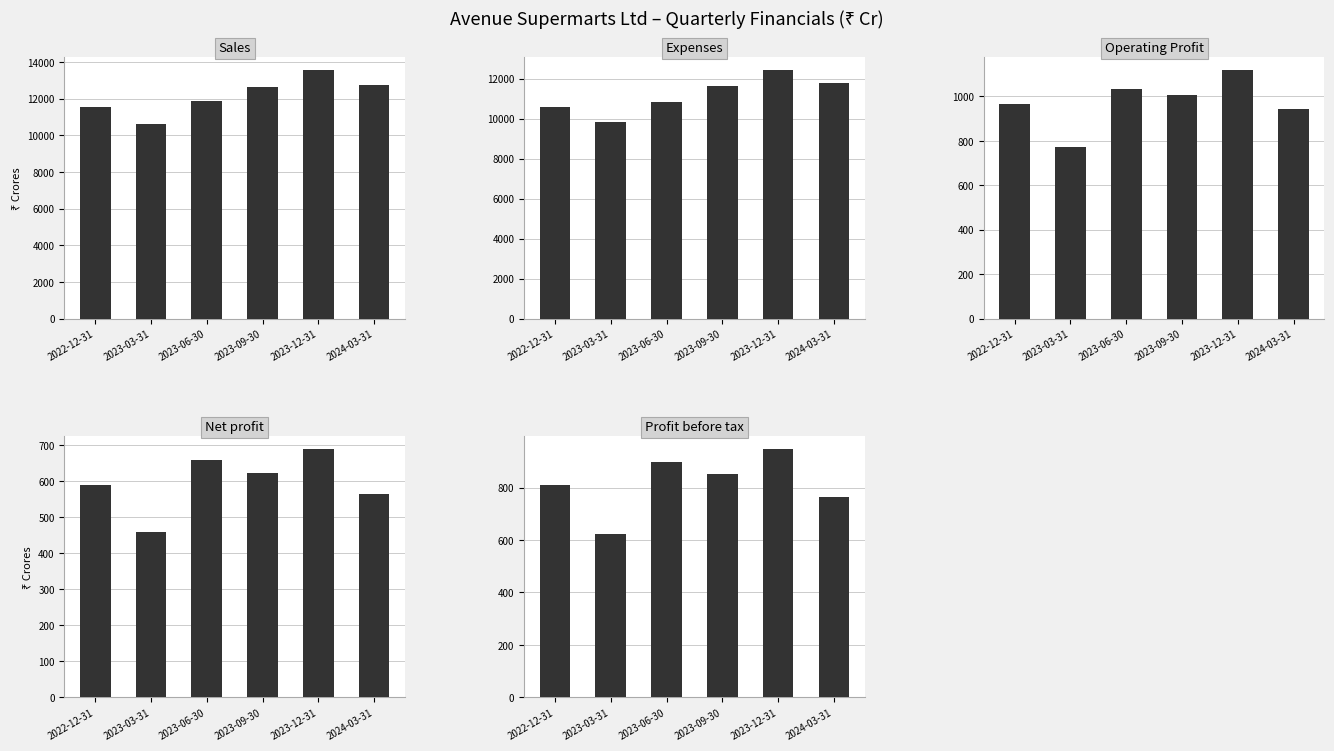

What is the label of the 3rd bar from the right?

2023-09-30